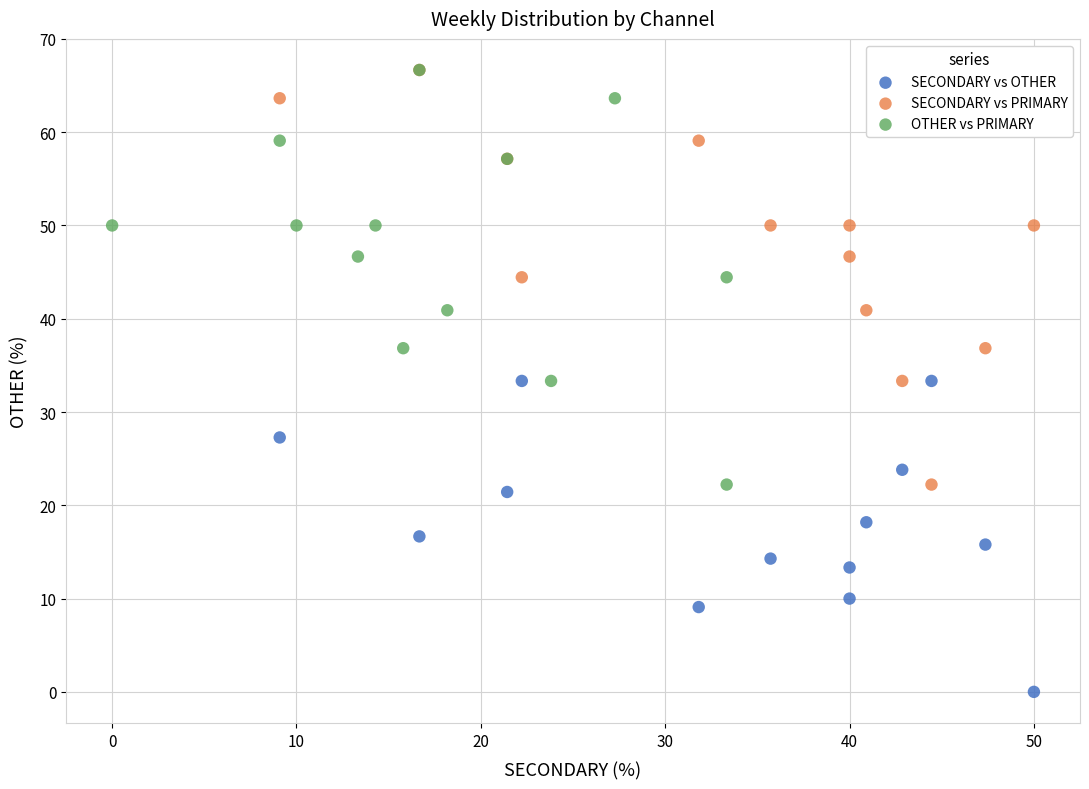

Which series reaches the minimum Y coordinate?

SECONDARY vs OTHER